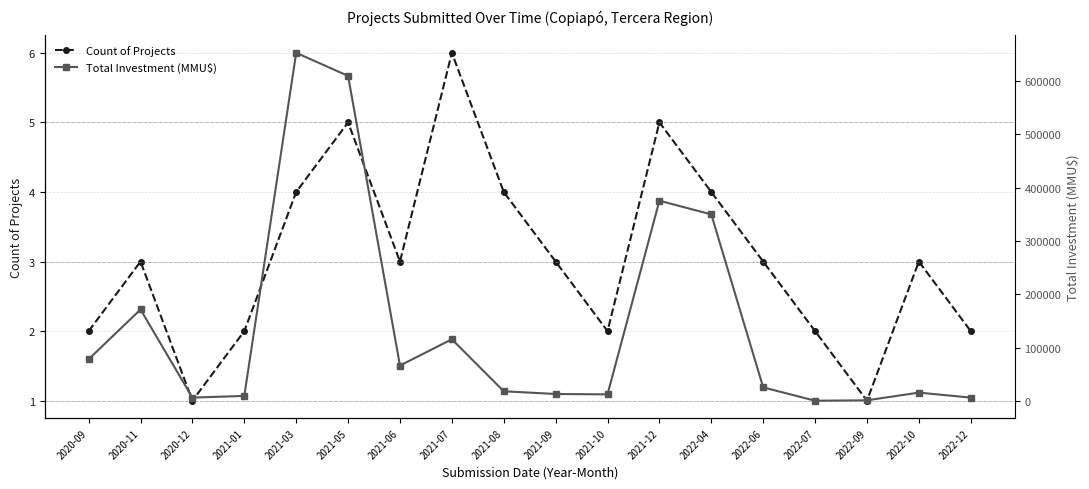

Reading left to right, what are all the values shown in this chart?

Count of Projects: 2020-09=2	2020-11=3	2020-12=1	2021-01=2	2021-03=4	2021-05=5	2021-06=3	2021-07=6	2021-08=4	2021-09=3	2021-10=2	2021-12=5	2022-04=4	2022-06=3	2022-07=2	2022-09=1	2022-10=3	2022-12=2
Total Investment (MMU$): 2020-09=78350	2020-11=171750	2020-12=6500	2021-01=9720	2021-03=652983	2021-05=609720	2021-06=66600	2021-07=115900	2021-08=18400	2021-09=13300	2021-10=12600	2021-12=375700	2022-04=350000	2022-06=25700	2022-07=700	2022-09=1450	2022-10=15900	2022-12=6500